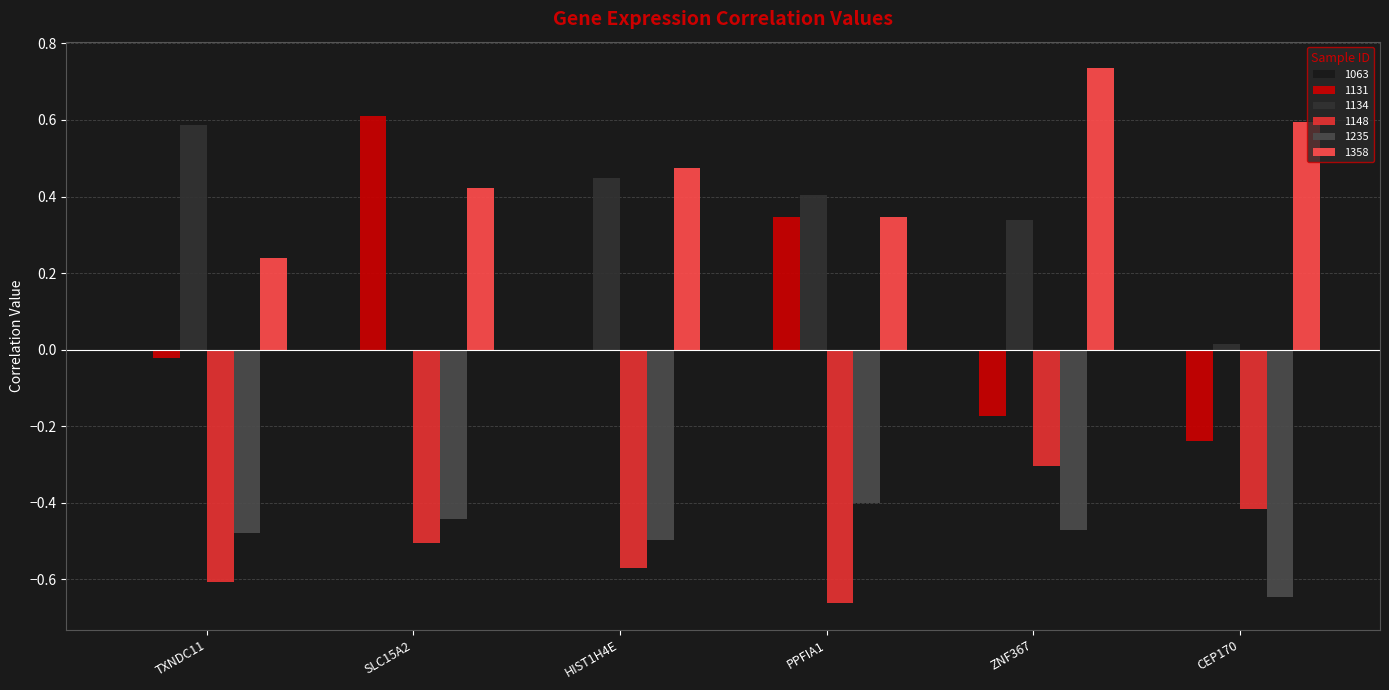

The 1235 series shows -0.5 at HIST1H4E. True or false?

True